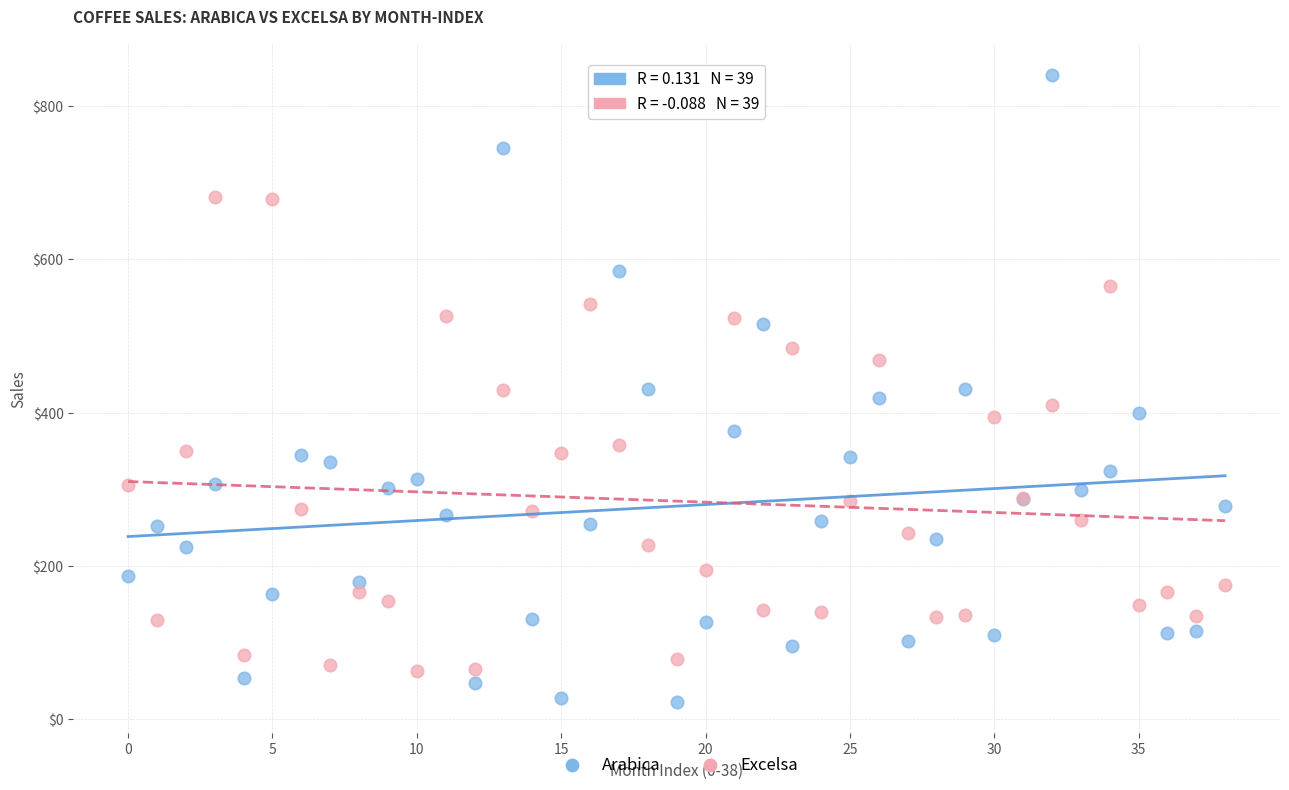

Which series reaches the maximum Y coordinate?

Arabica